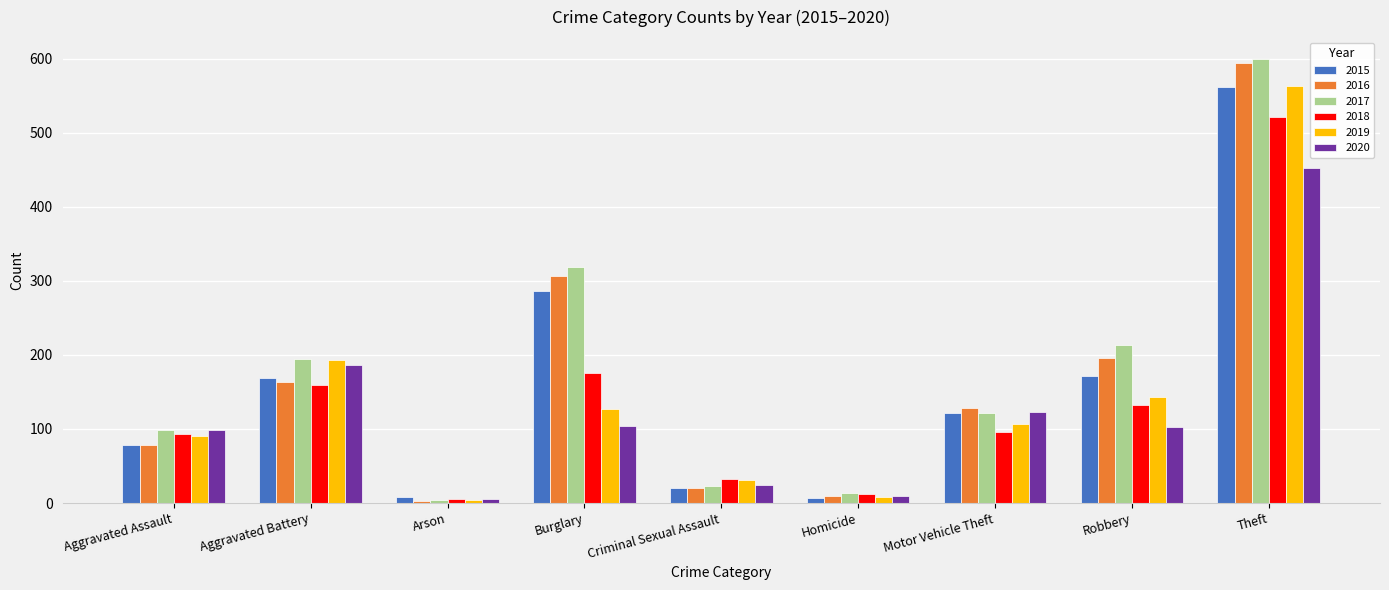

Which series changed the most between Criminal Sexual Assault and Motor Vehicle Theft?

2016